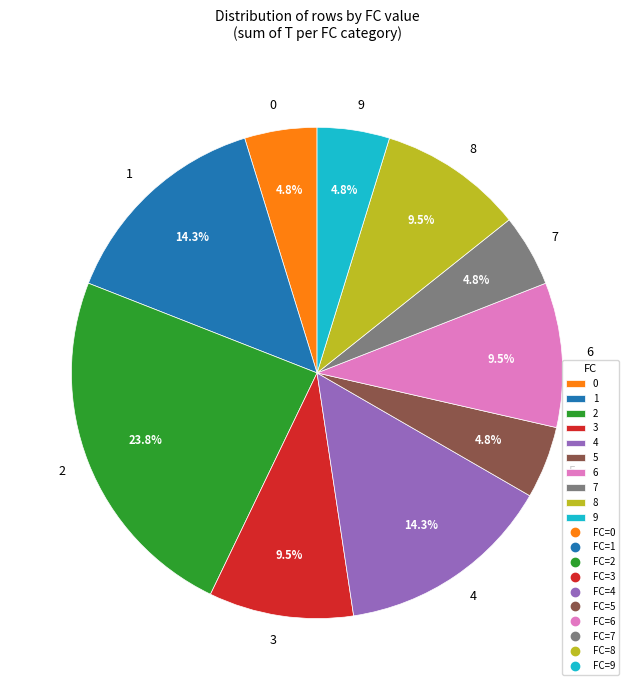

How many slices are in this pie chart?

10